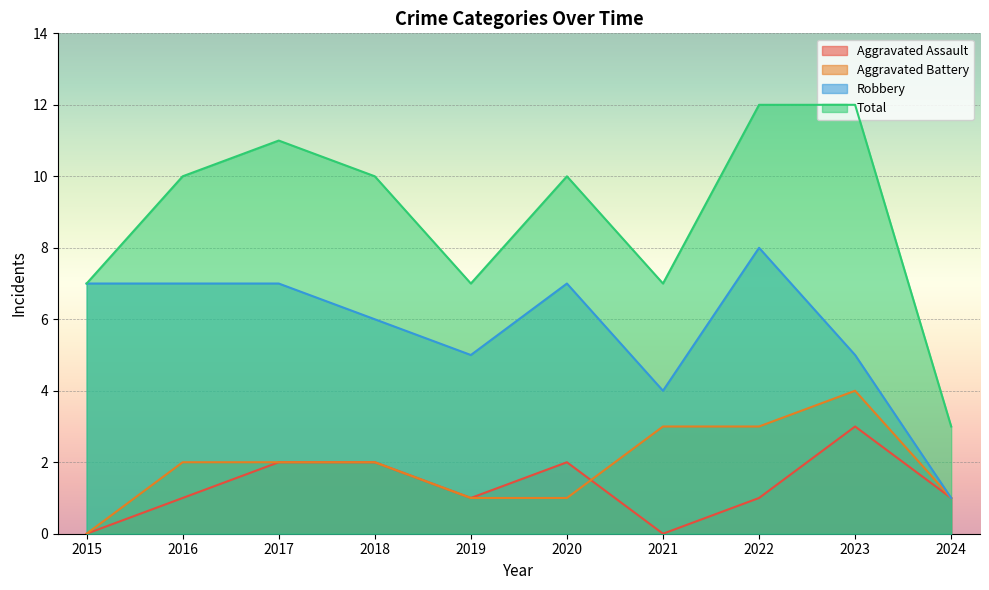

At which label is Aggravated Assault closest to 1?

2016